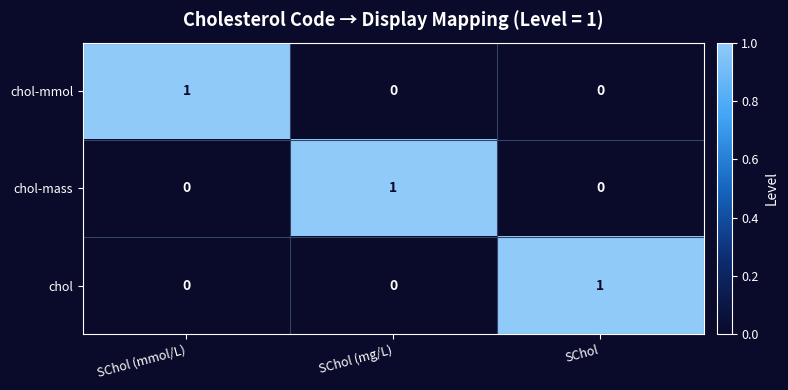

True or false: chol has a value of 1 at SChol.

True